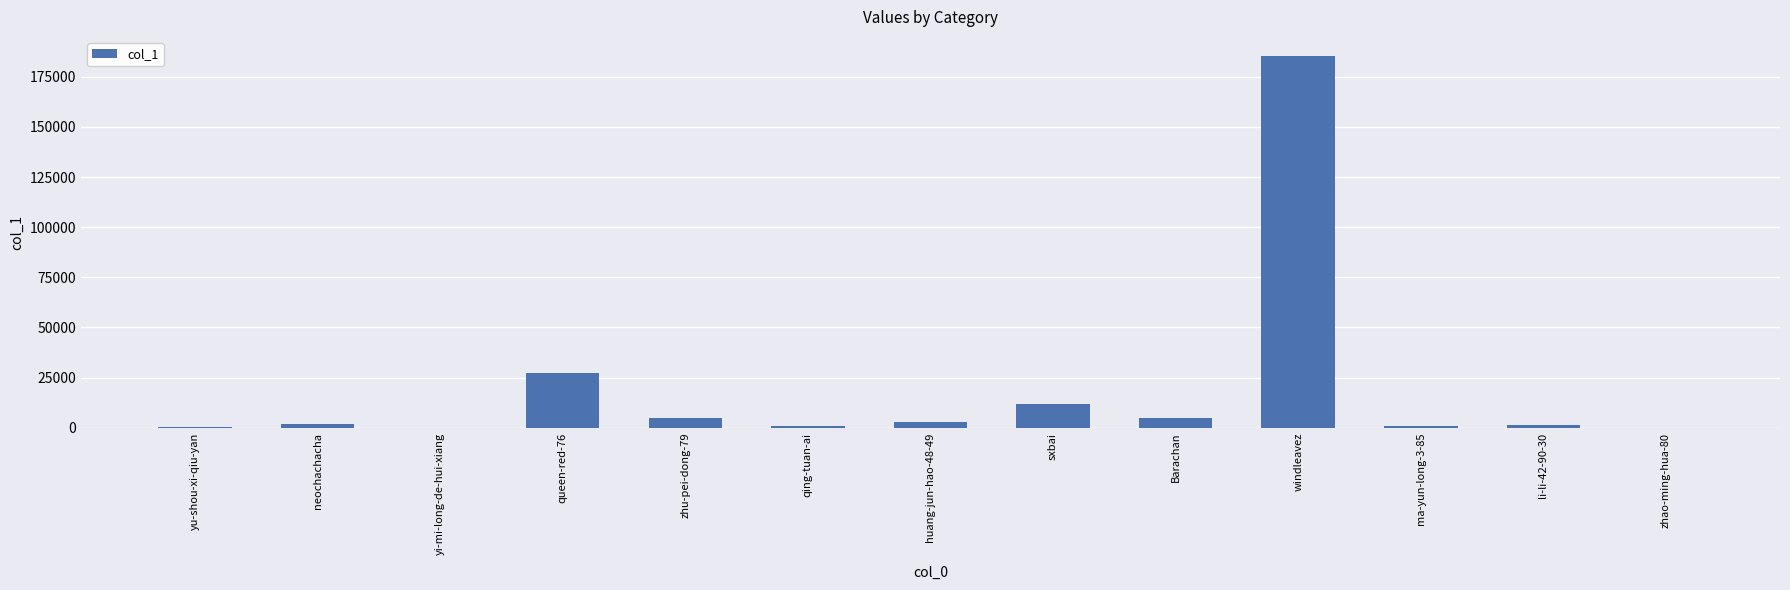

Where is the data nearest to the value 92791?

queen-red-76